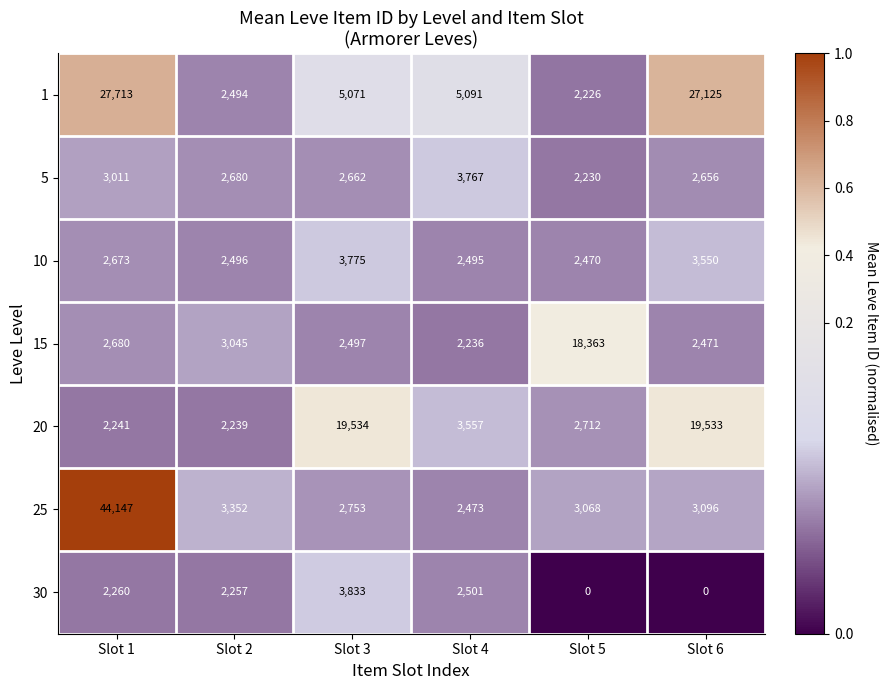

True or false: 1 has a value of 4244 at Slot 2.

False